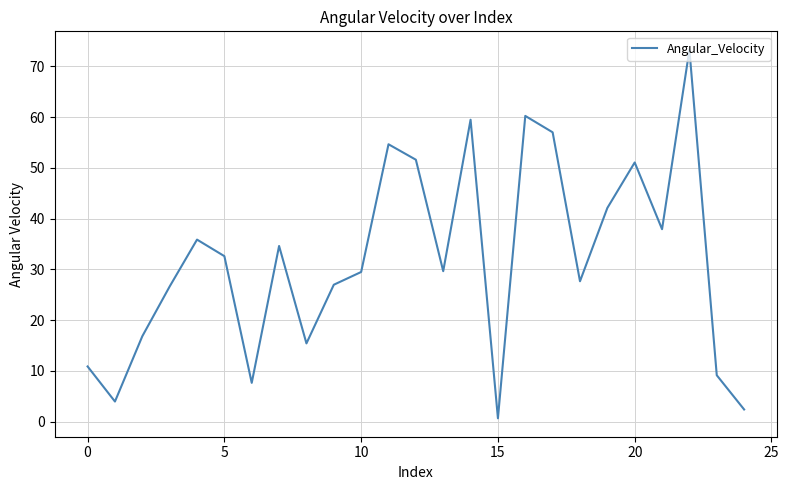

What is the difference between the maximum and minimum values?

72.6